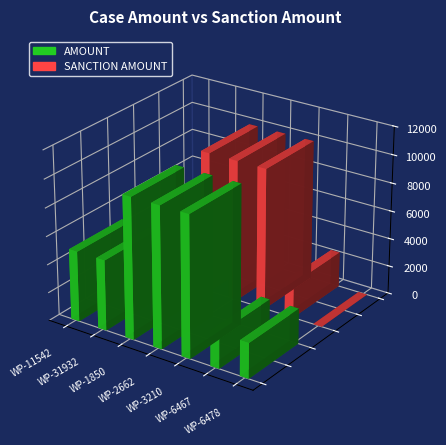

Are the bars horizontal?

No